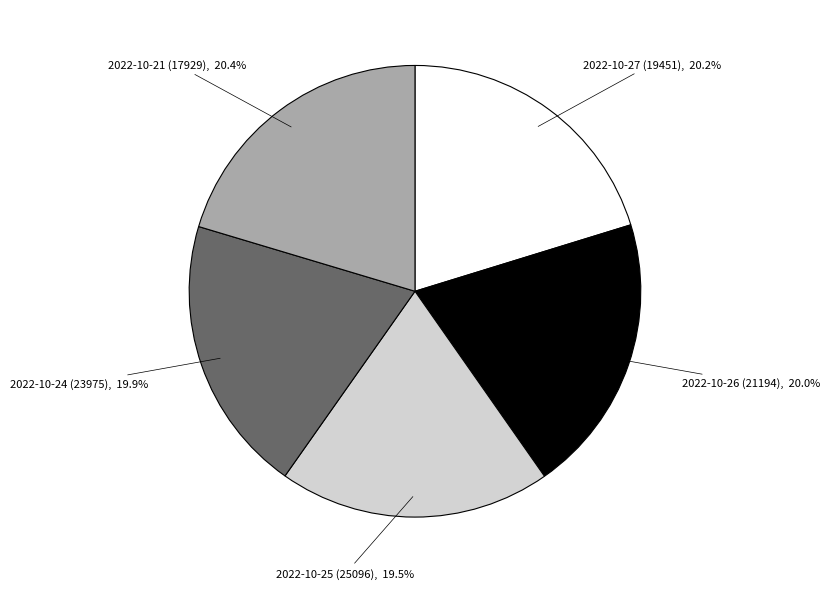

Does 2022-10-26 (21194) represent more than half of the total?

No